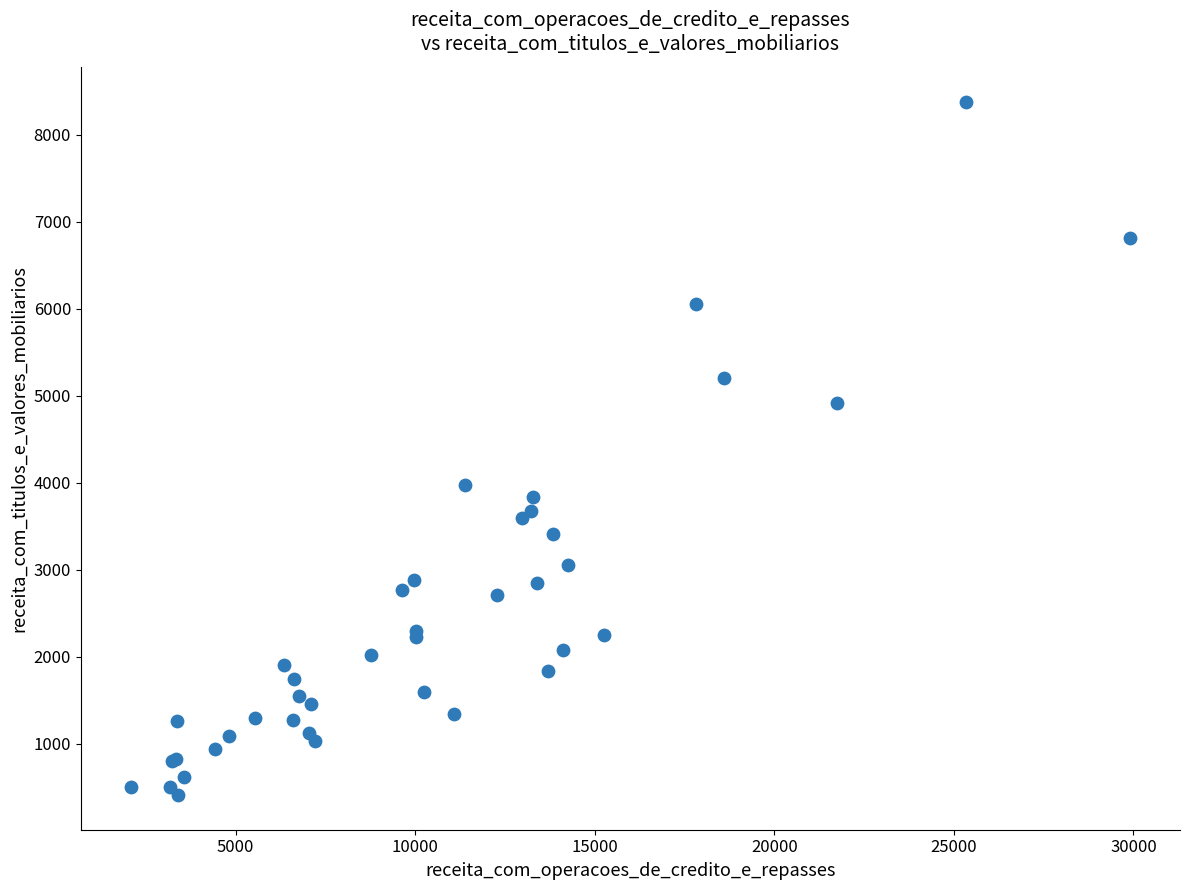

What Y value in the scatter plot is closest to 4397?

3970